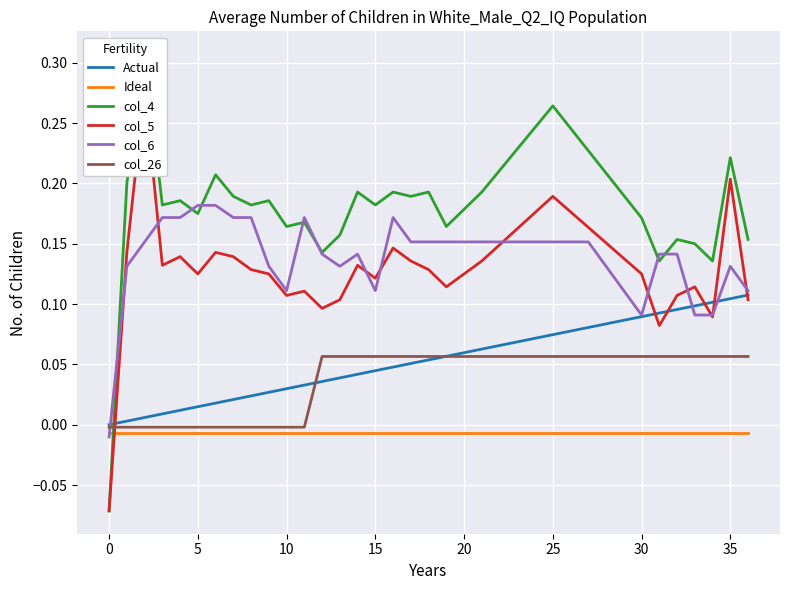

What is the sum of the col_26 values at 32 and 35?

0.1